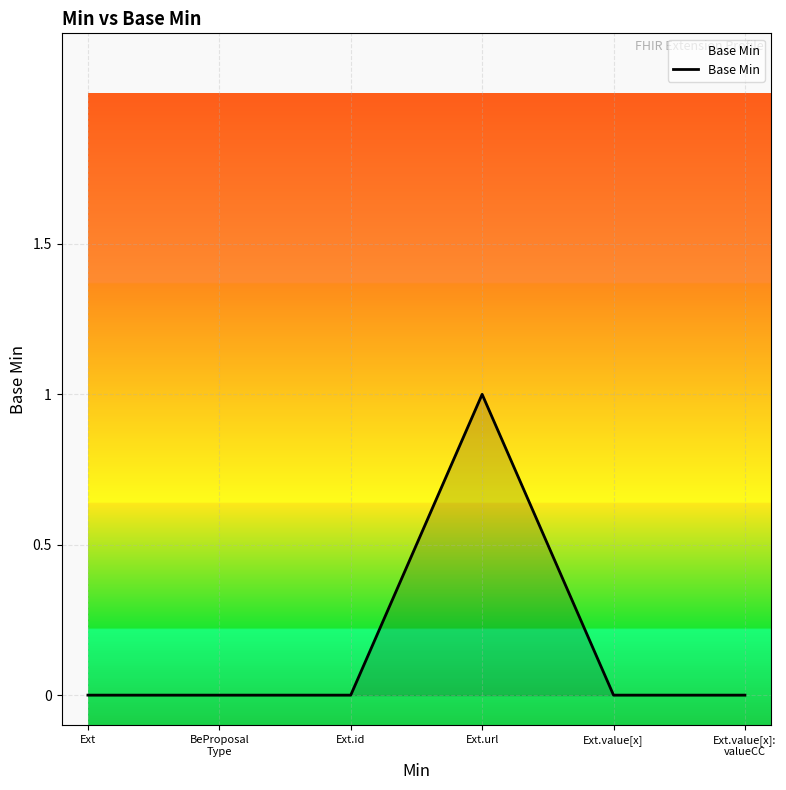

True or false: the data shows 0 at Ext.url.

False